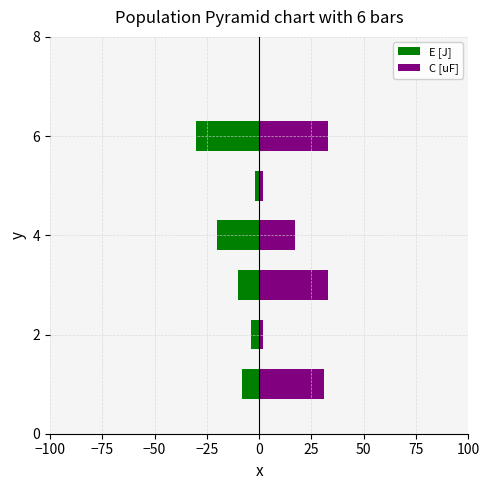

Reading left to right, list all the values displayed in this chart.

E [J]: -8.0	-4.0	-10.0	-20.0	-1.9	-30.0
C [uF]: 31.1	2.0	33.0	17.0	2.0	33.0